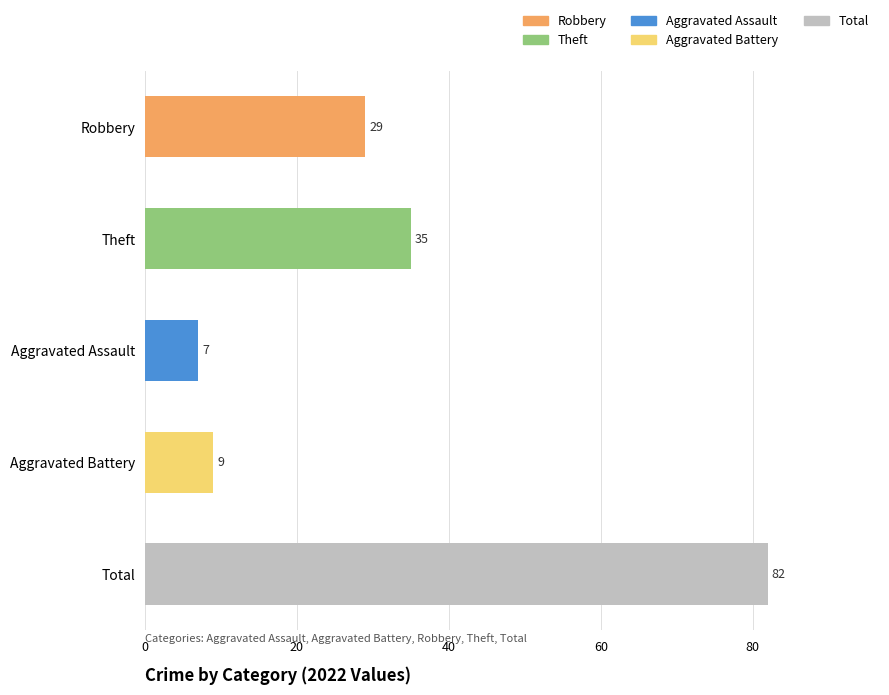

Read the Theft value at 2022, to the nearest 5.

35